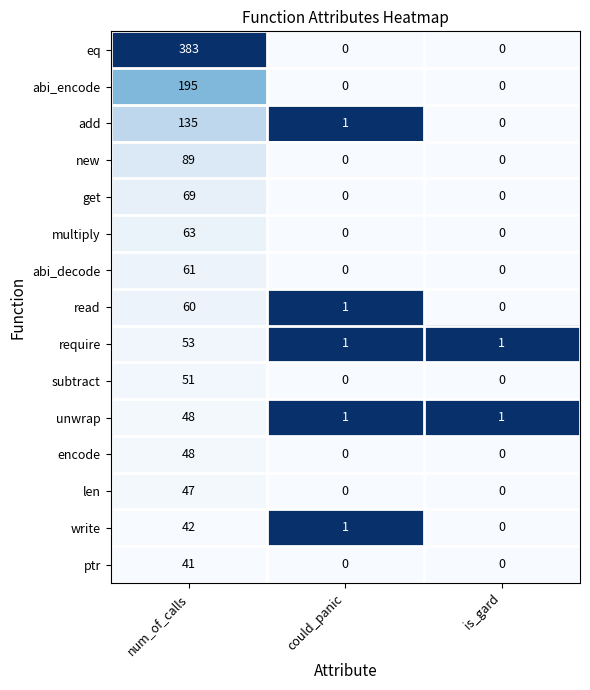

Which series has the largest range (max minus min)?

eq